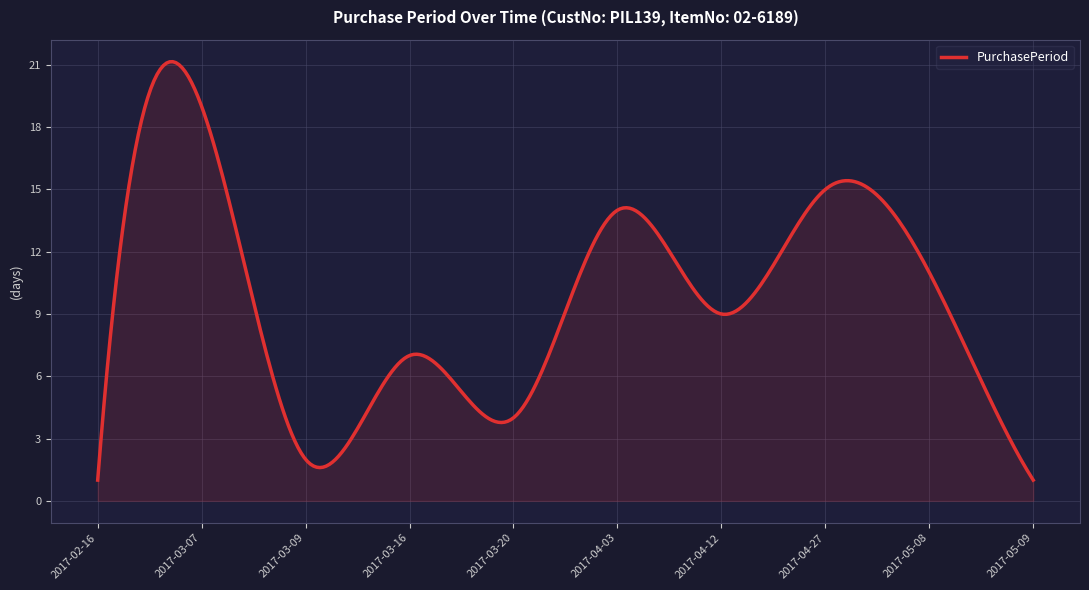

What is the difference between the maximum and minimum values?

20.2